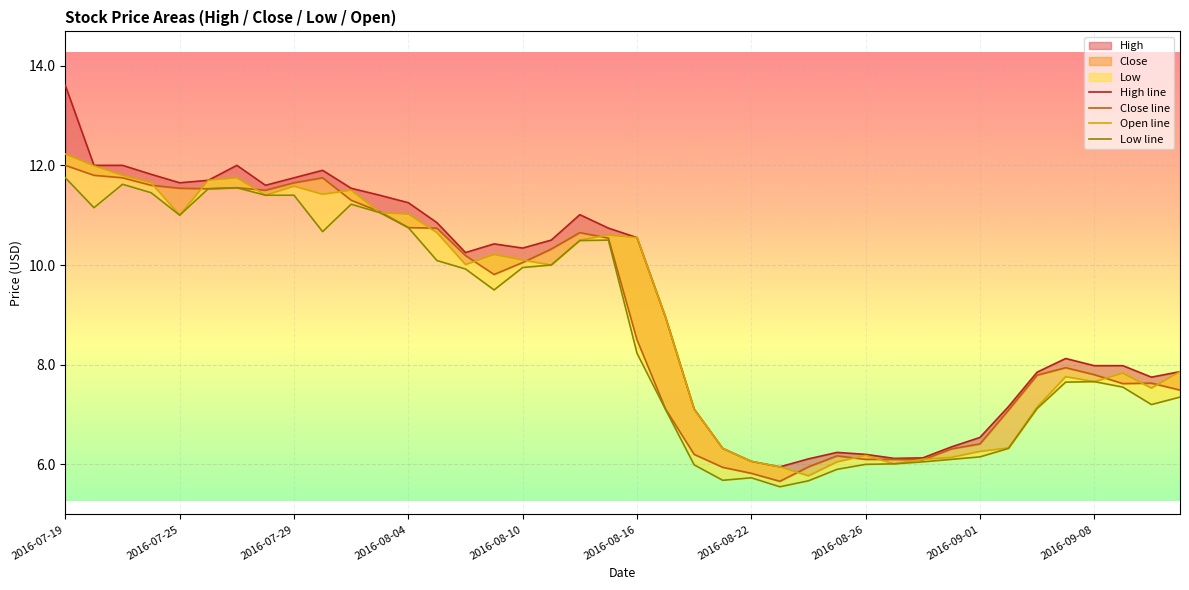

True or false: Low line and Open line intersect in this chart.

False